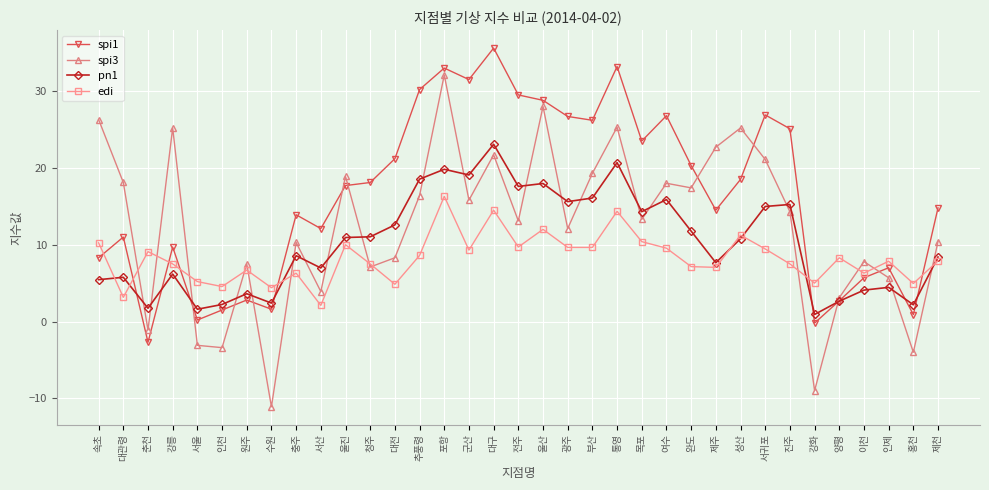

In spi1, how many points are lower than both neighbors (excluding endpoints)?

10